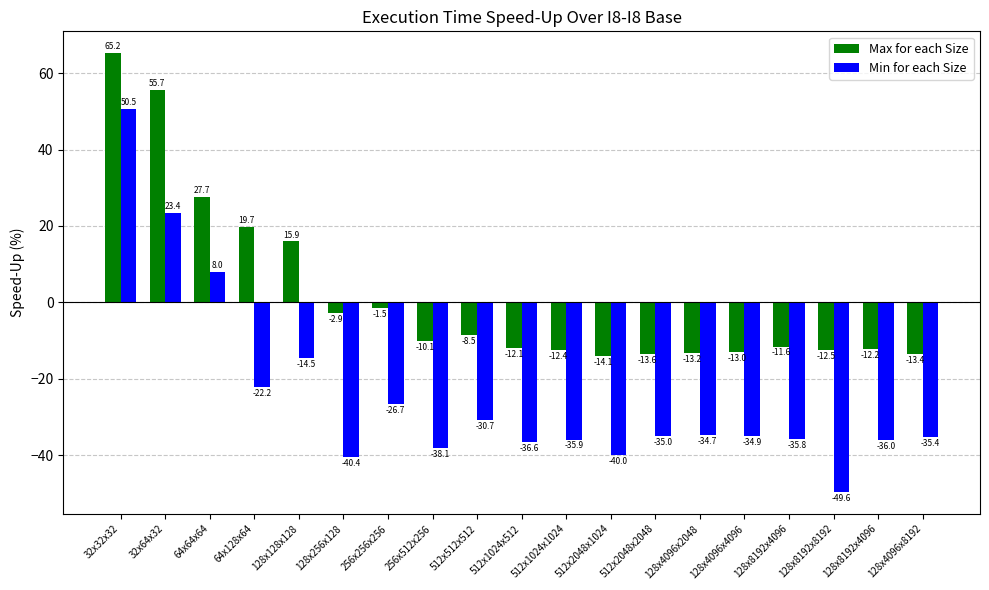

Rank the series by their average value, from lowest to highest.

Min for each Size, Max for each Size